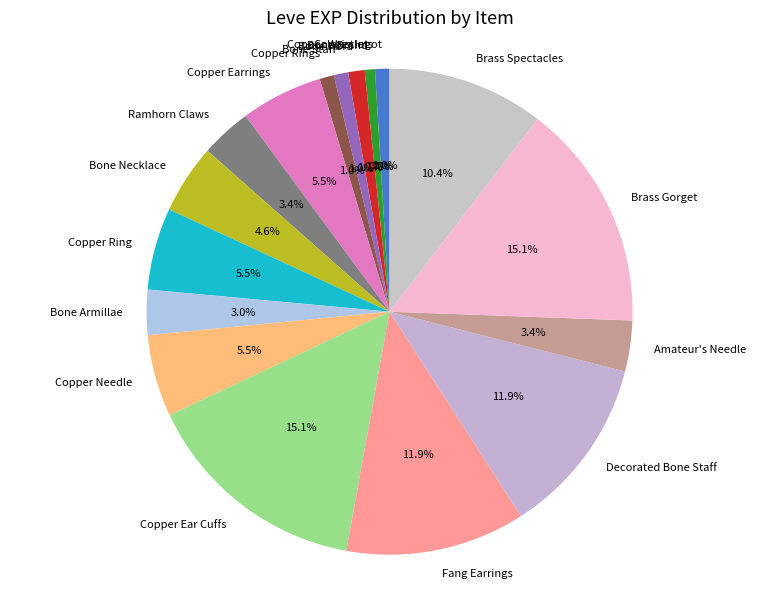

To the nearest percent, what is the difference between the largest and smallest slice percentages?

15%